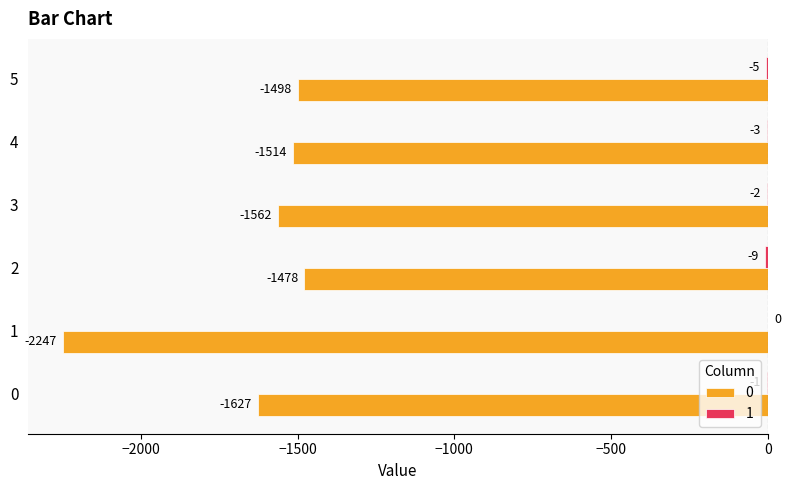

Count the number of data series in this chart.

2